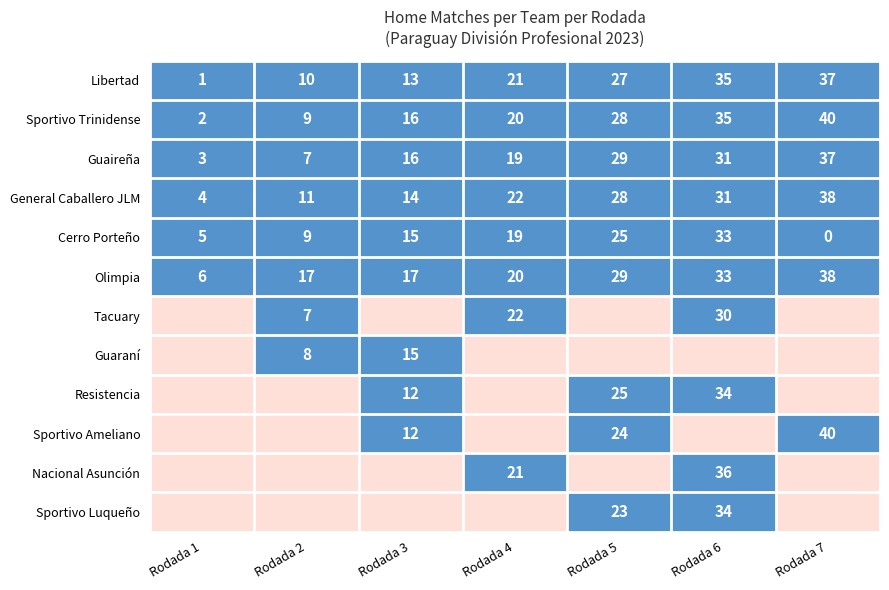

Read the Olimpia value at Rodada 7, to the nearest 5.

40